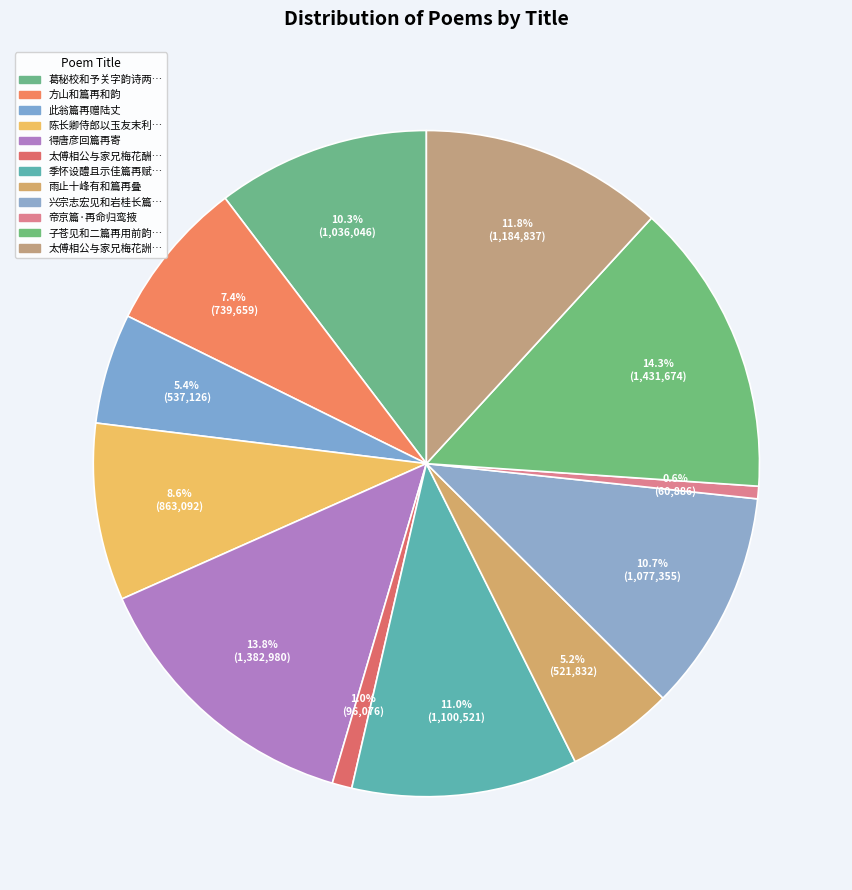

To the nearest percent, what is the average slice percentage?

8%